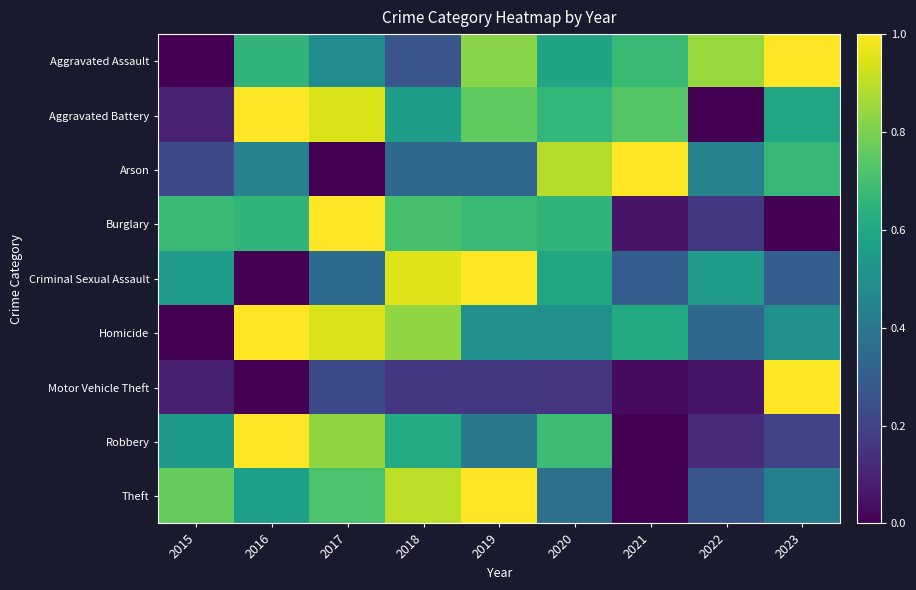

Reading right to left, extract all data points from this chart.

Aggravated Assault: 2023=1.0	2022=0.8	2021=0.7	2020=0.6	2019=0.8	2018=0.3	2017=0.5	2016=0.7	2015=0.0
Aggravated Battery: 2023=0.6	2022=0.0	2021=0.7	2020=0.7	2019=0.8	2018=0.6	2017=0.9	2016=1.0	2015=0.1
Arson: 2023=0.7	2022=0.4	2021=1.0	2020=0.9	2019=0.3	2018=0.3	2017=0.0	2016=0.4	2015=0.2
Burglary: 2023=0.0	2022=0.2	2021=0.1	2020=0.7	2019=0.7	2018=0.7	2017=1.0	2016=0.7	2015=0.7
Criminal Sexual Assault: 2023=0.3	2022=0.6	2021=0.3	2020=0.6	2019=1.0	2018=0.9	2017=0.3	2016=0.0	2015=0.6
Homicide: 2023=0.5	2022=0.3	2021=0.6	2020=0.5	2019=0.5	2018=0.8	2017=0.9	2016=1.0	2015=0.0
Motor Vehicle Theft: 2023=1.0	2022=0.1	2021=0.0	2020=0.2	2019=0.2	2018=0.2	2017=0.2	2016=0.0	2015=0.1
Robbery: 2023=0.2	2022=0.1	2021=0.0	2020=0.7	2019=0.4	2018=0.6	2017=0.8	2016=1.0	2015=0.5
Theft: 2023=0.4	2022=0.3	2021=0.0	2020=0.4	2019=1.0	2018=0.9	2017=0.7	2016=0.6	2015=0.8